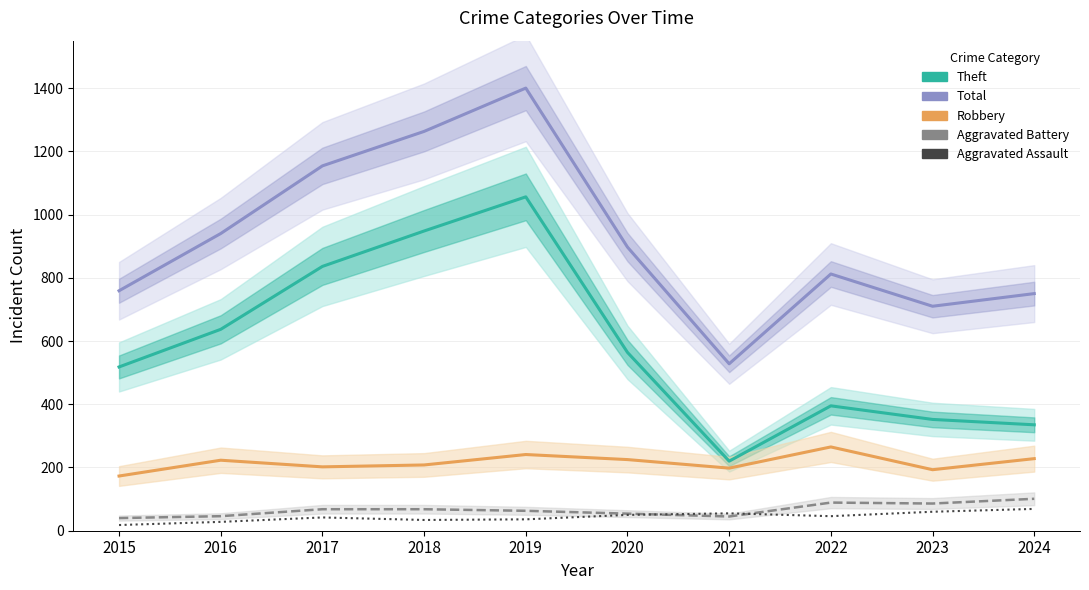

Where does the Robbery series first go above 223?

2019